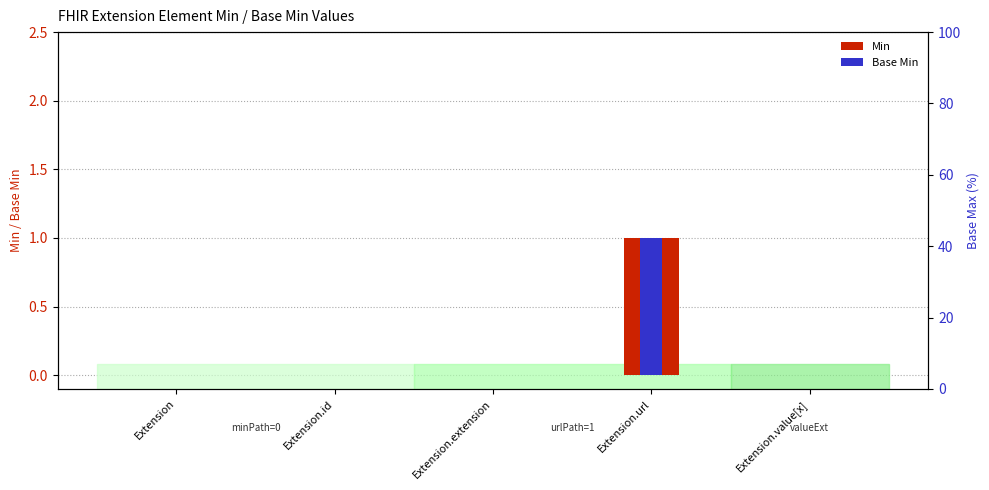

Are the bars grouped side by side (vs. stacked)?

Yes